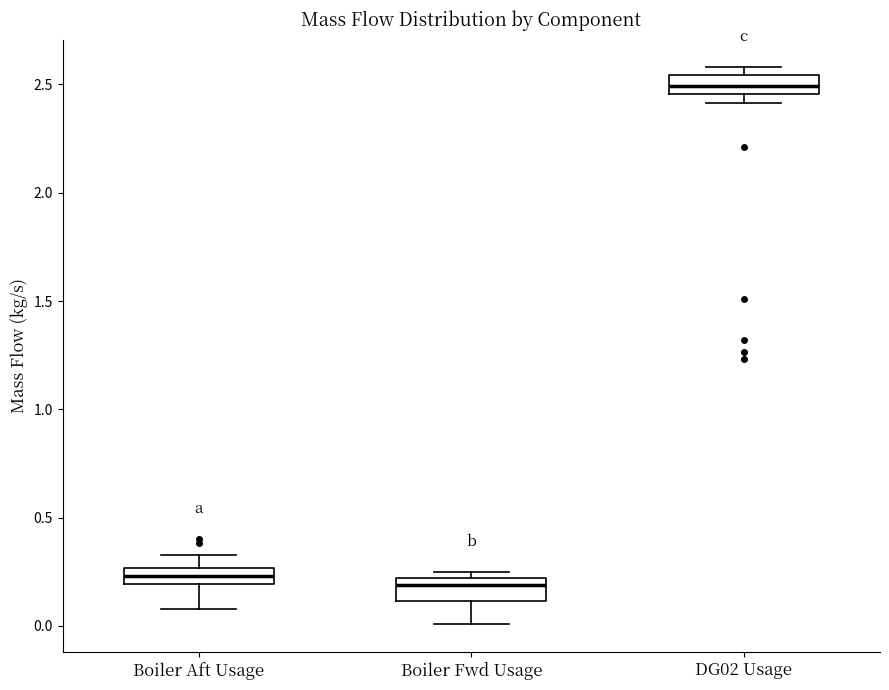

Where is the lower edge of the box for DG02 Usage on the y-axis? The values are not printed on the chart, so give them approximately, as read against the axis.

2.45